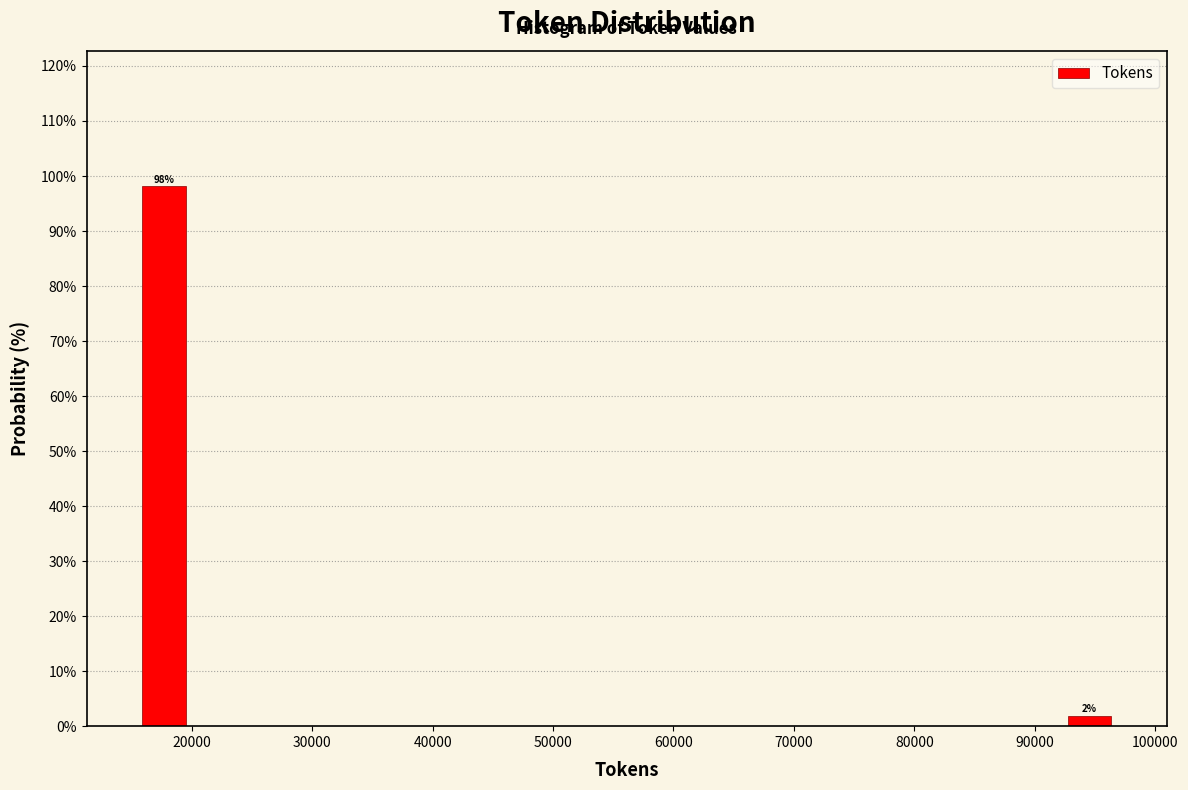

Which range on the x-axis has the tallest bar?

16000 to 20000